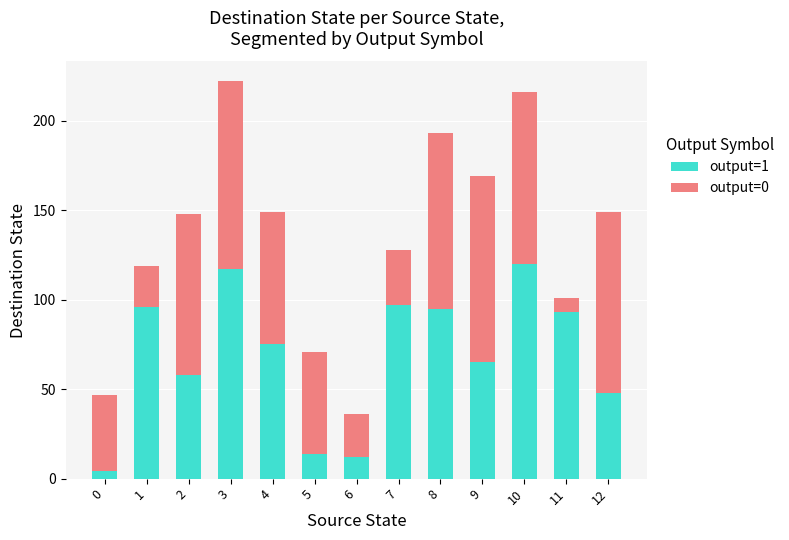

The value of output=1 at 1 is 96. True or false?

True